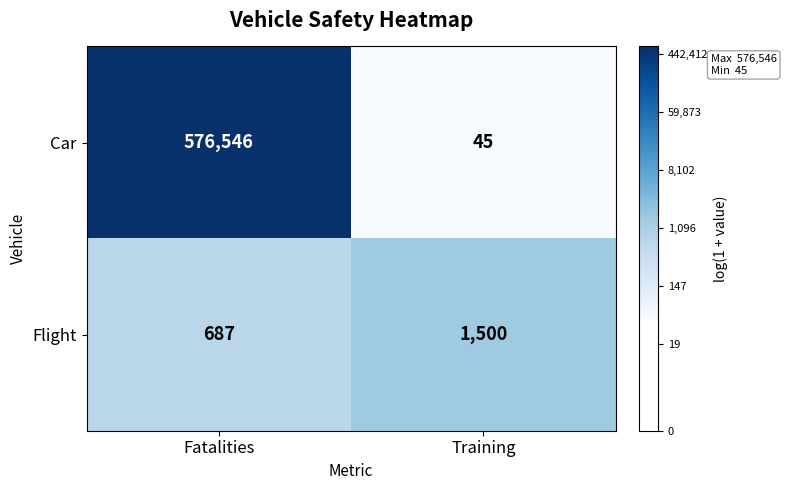

Reading left to right, what are all the values shown in this chart?

Car: Fatalities=576546	Training=45
Flight: Fatalities=687	Training=1500